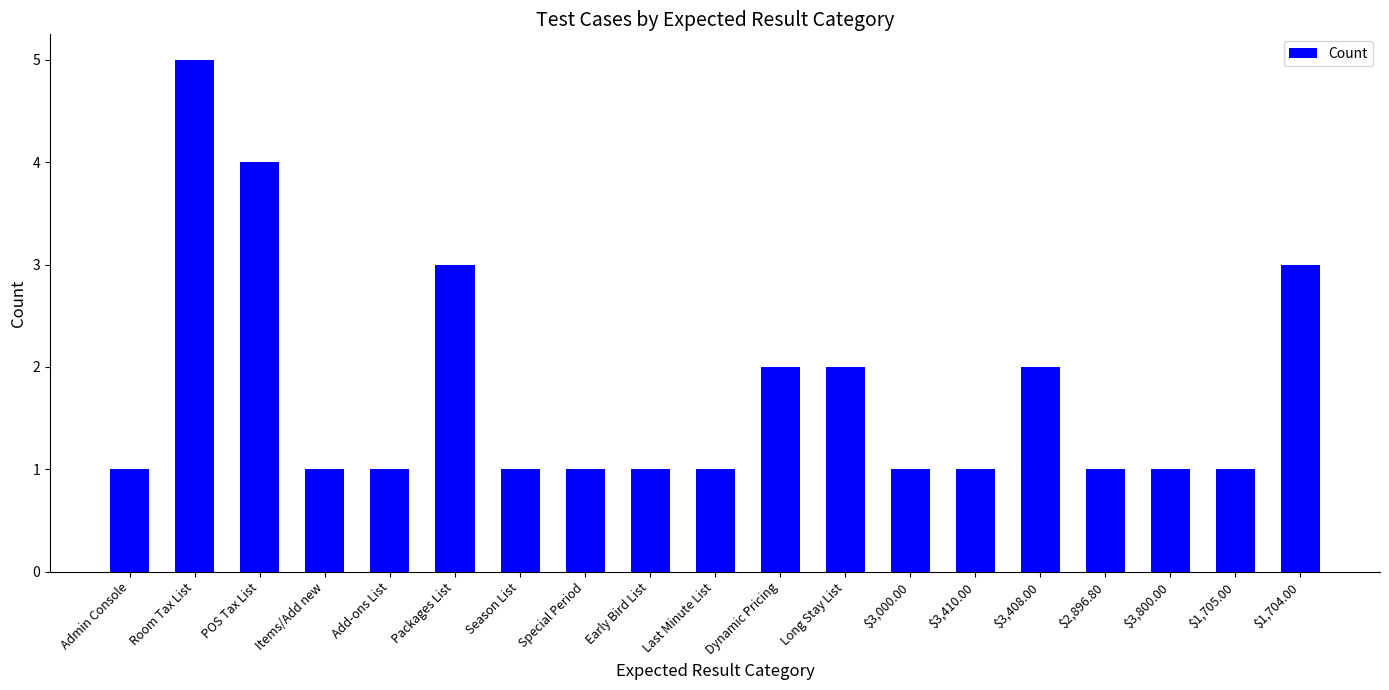

Does the chart contain any negative values?

No